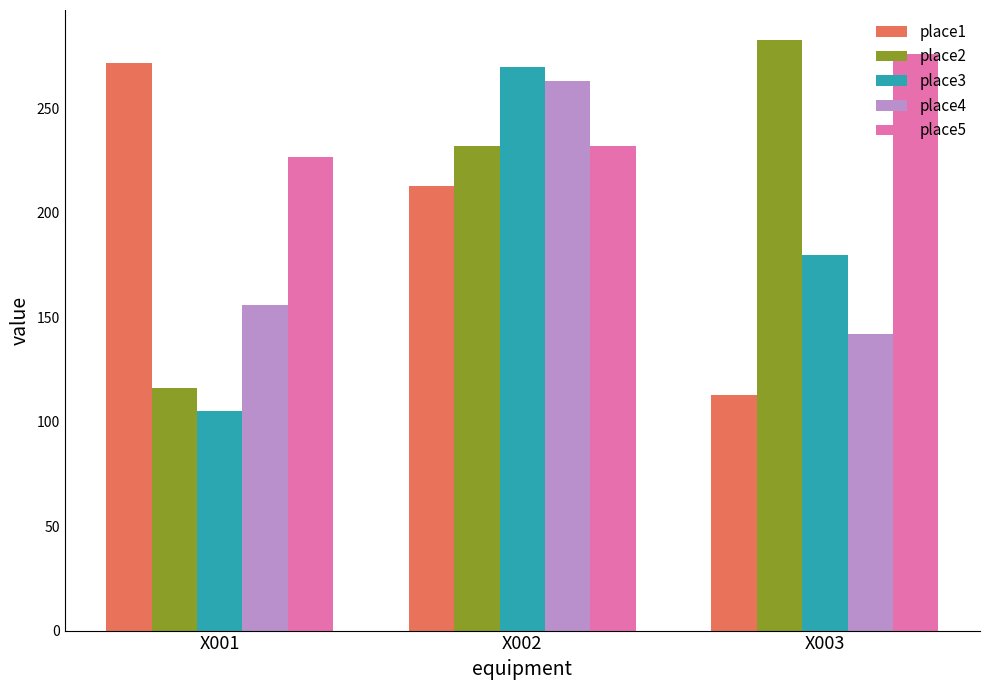

How many series are shown in this chart?

5